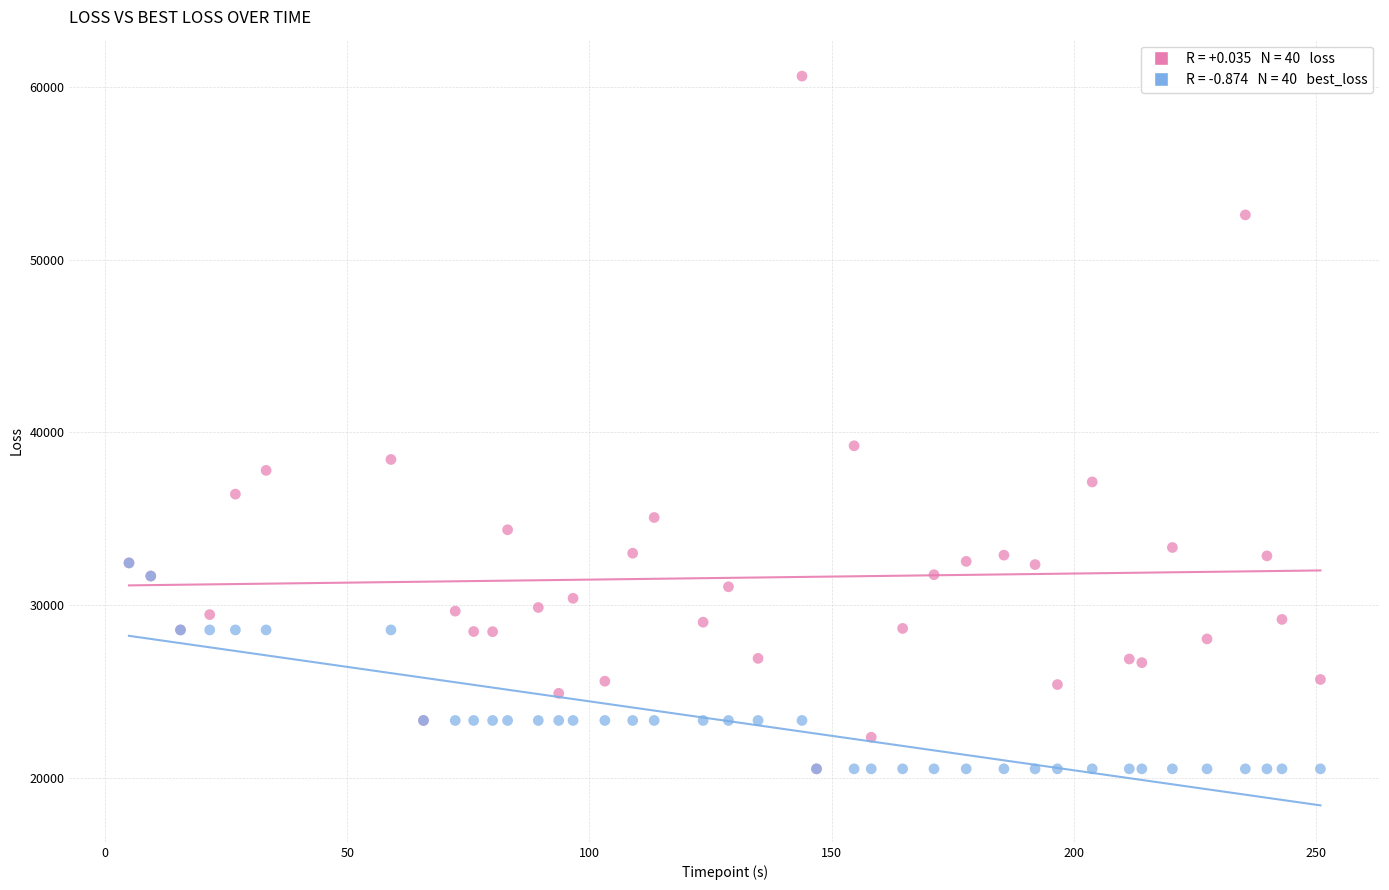

Across all series, what Y value is closest to 40578?

39228.1